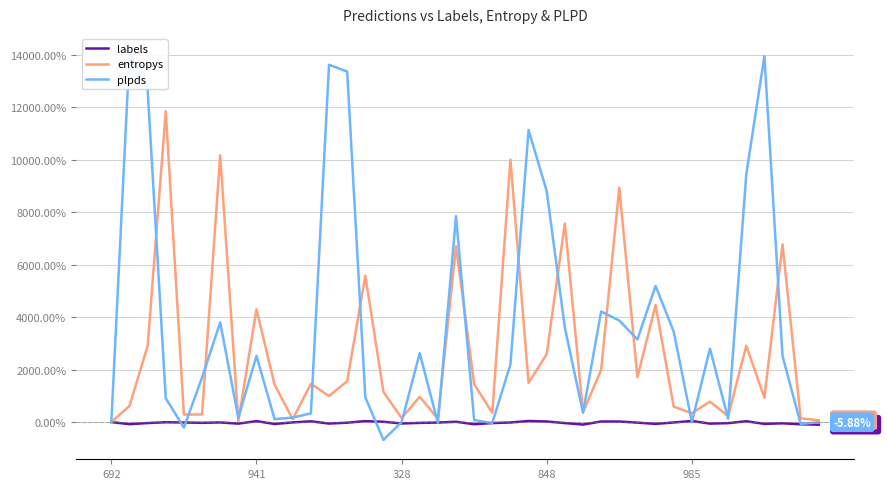

Rank the series by their average value, from highest to lowest.

plpds, entropys, labels